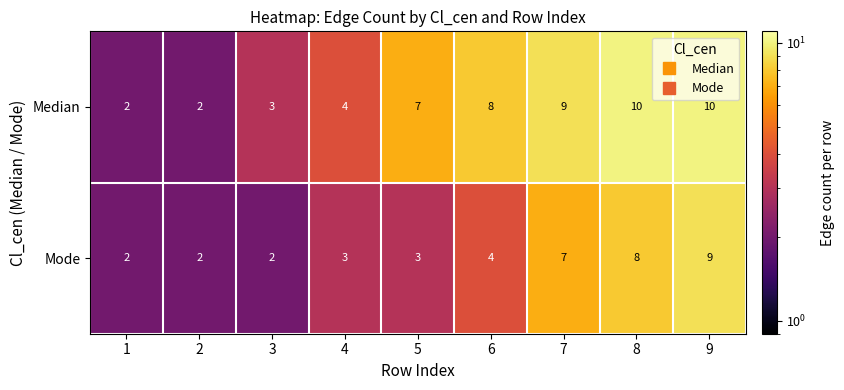

Reading right to left, what are all the values shown in this chart?

Median: 9=10	8=10	7=9	6=8	5=7	4=4	3=3	2=2	1=2
Mode: 9=9	8=8	7=7	6=4	5=3	4=3	3=2	2=2	1=2